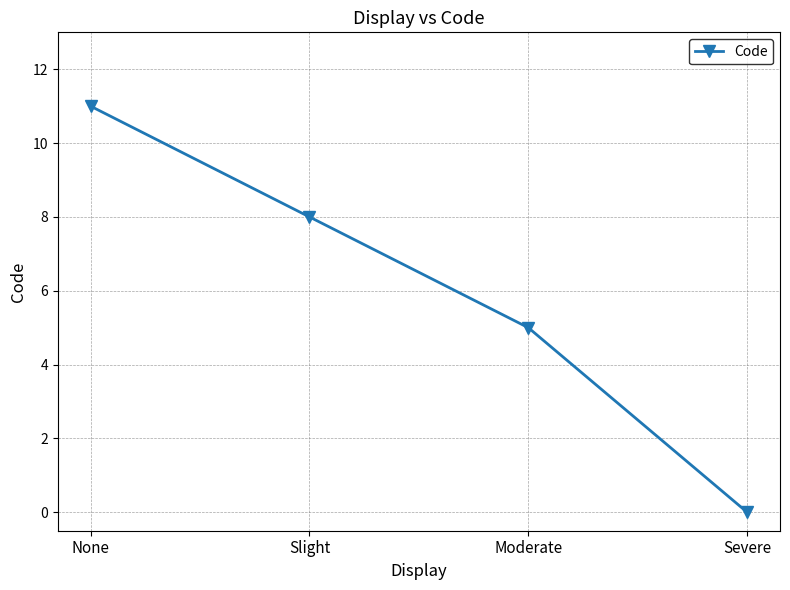

Rank the categories by value from highest to lowest.

None, Slight, Moderate, Severe